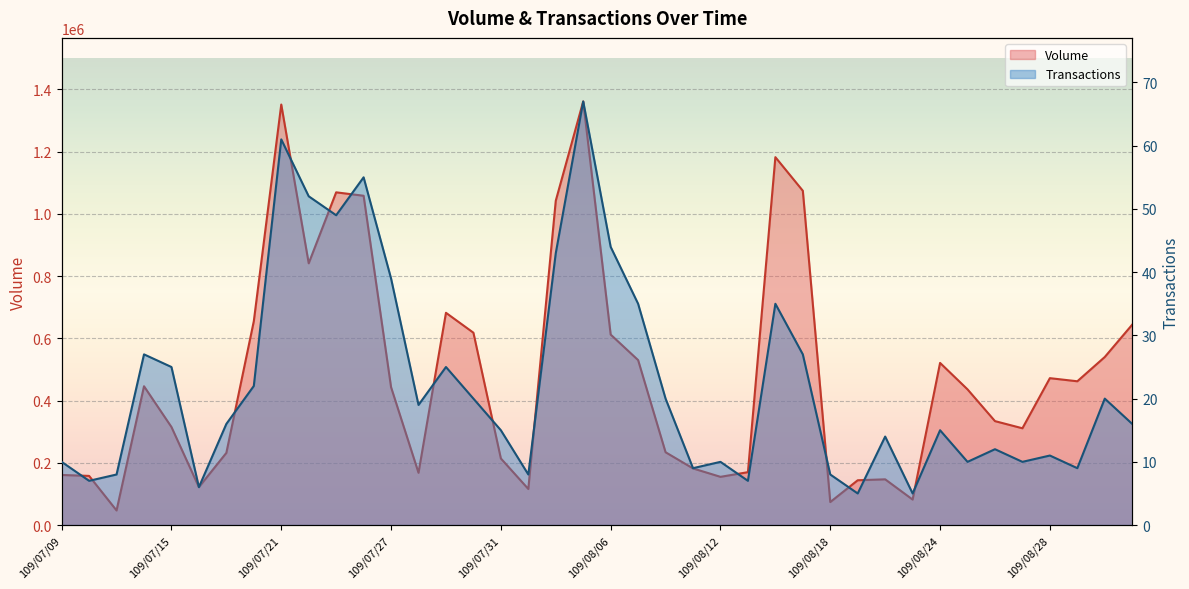

What is the average value of the Volume series?

485125